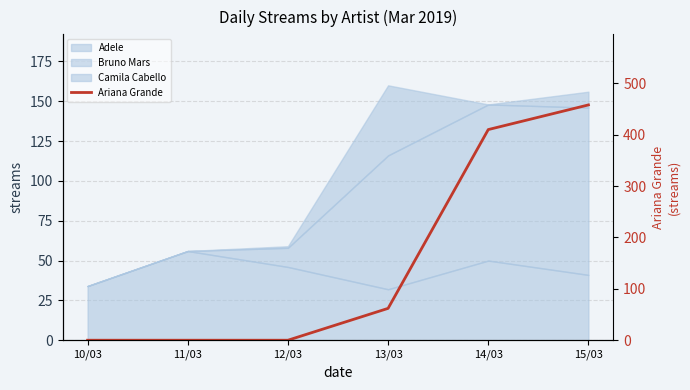

At which label is the value closest to 229?

13/03